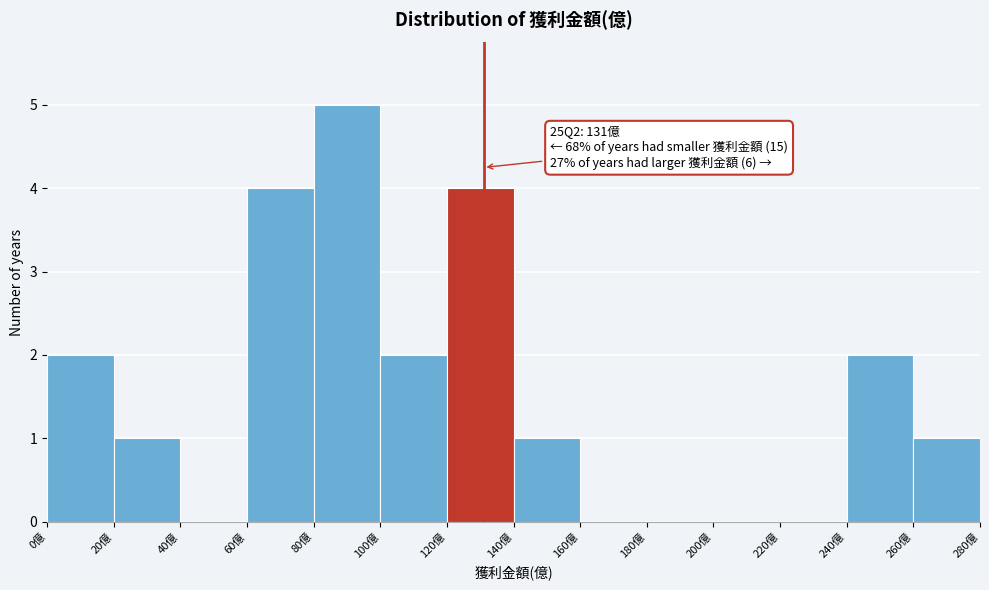

Over which range of the x-axis is the bar tallest?

80 to 100